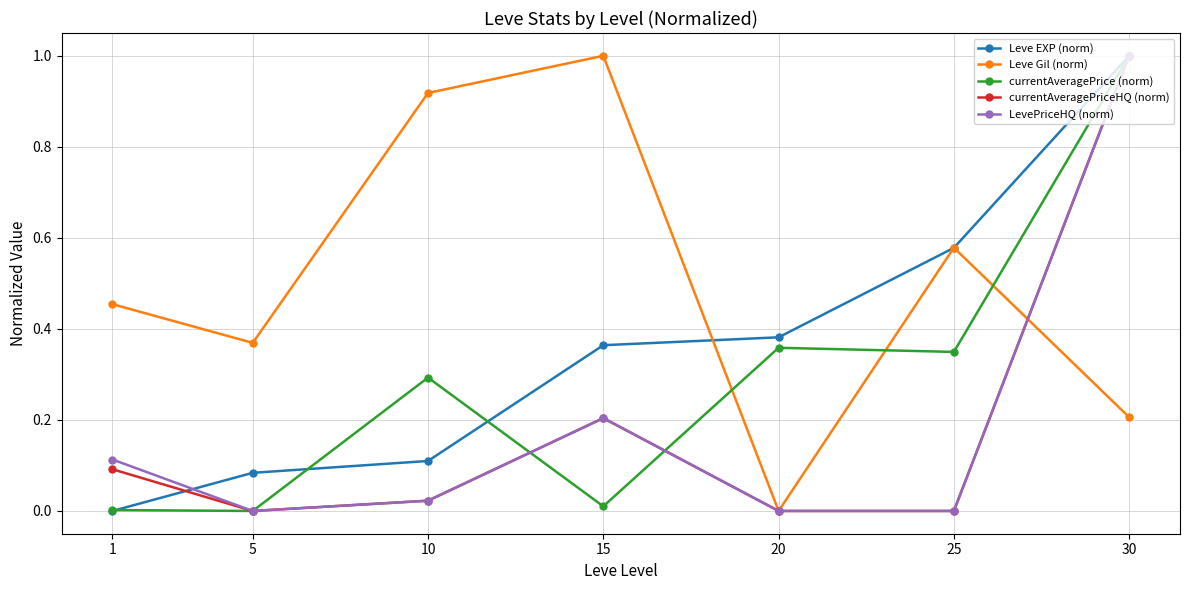

How many values in the Leve EXP (norm) series exceed 0?

6